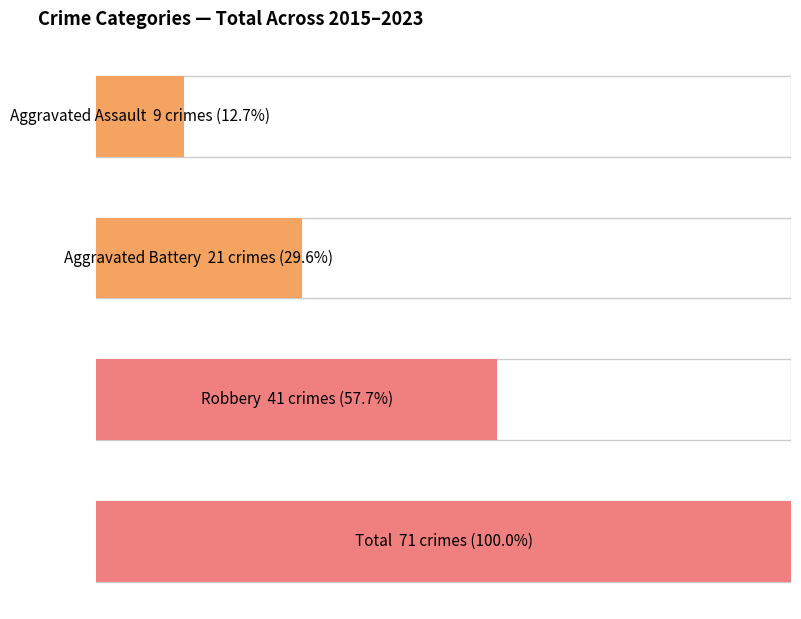

Is it true that Robbery equals 8 at 2017?

False